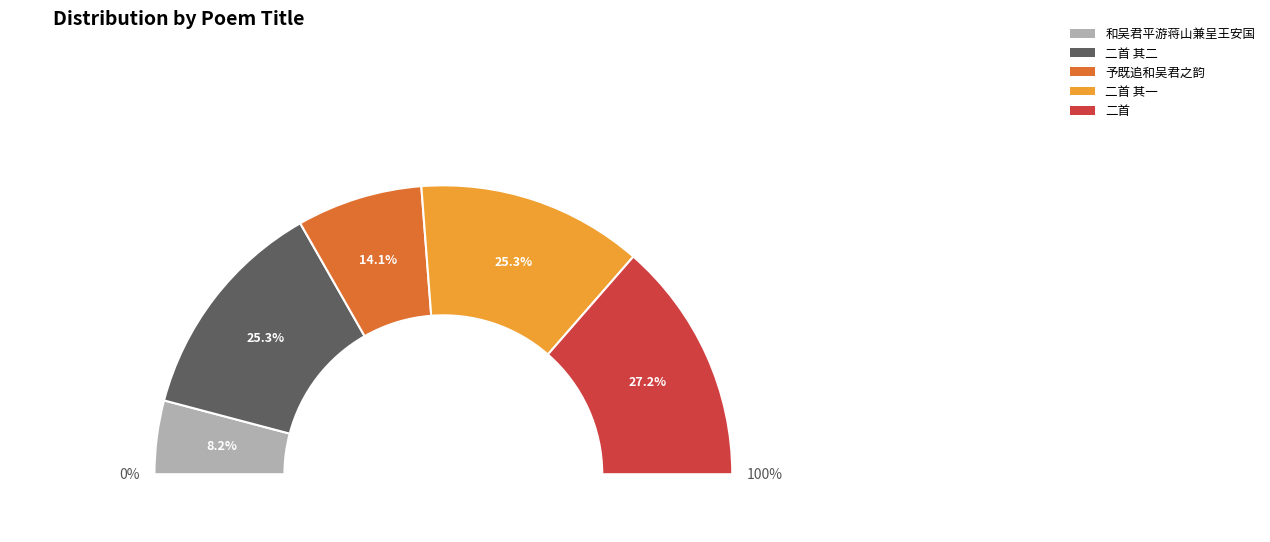

The 予既追和吴君之韵，又从而为之歌，歌曰 slice represents 14% of the pie. True or false?

True